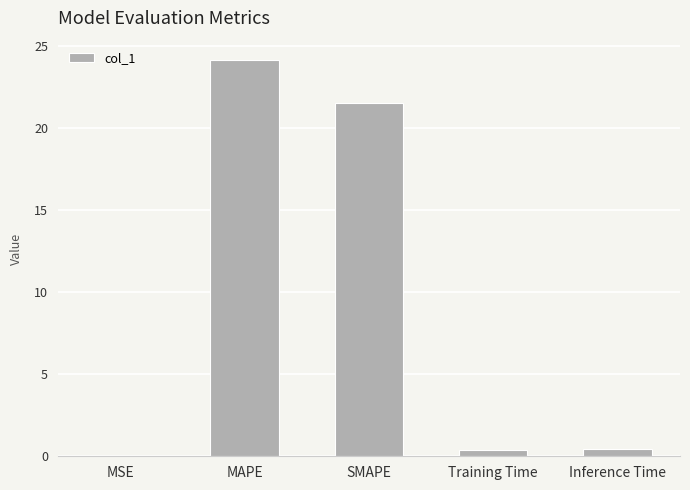

At which category does the chart reach its peak across all series?

MAPE